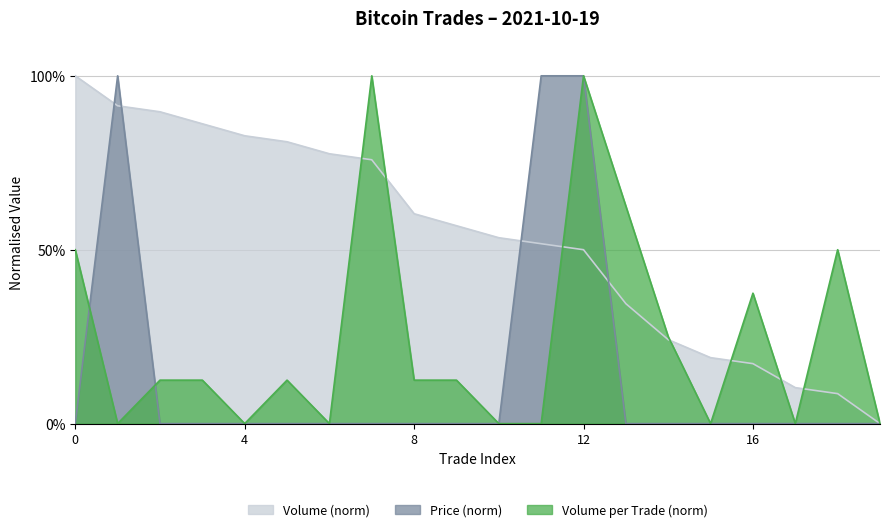

Between which two adjacent categories do Volume and Price first intersect?

0 and 1